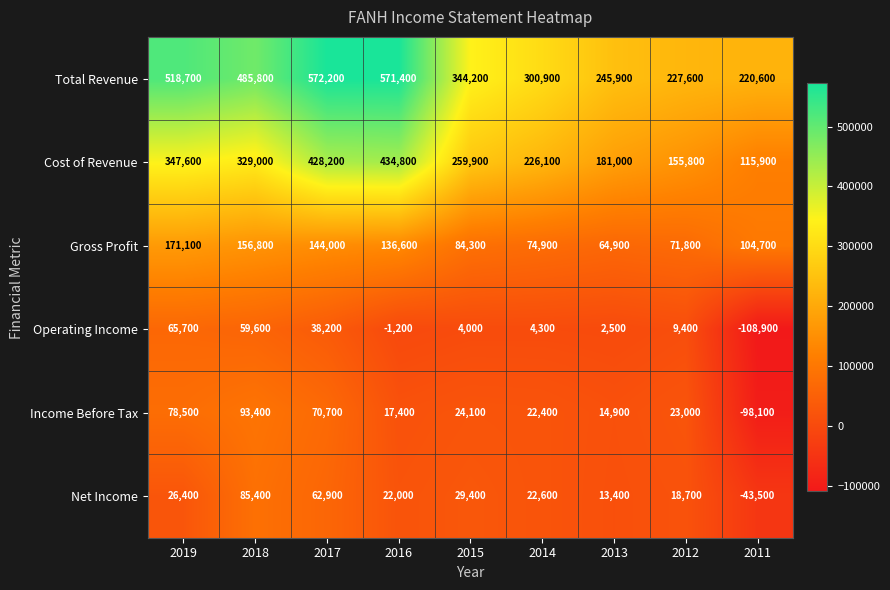

What is the difference between the Total Revenue values at 2016 and 2017?

800